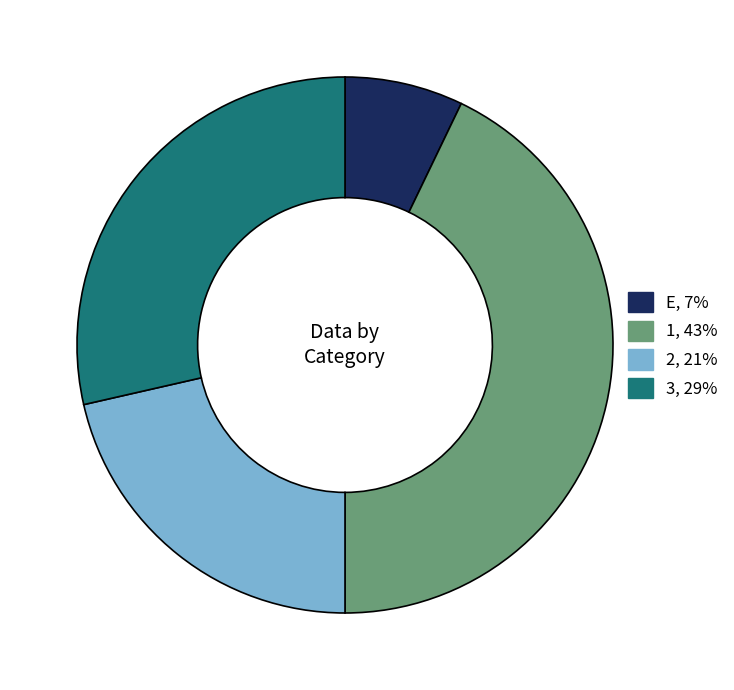

Does 1, 43% represent more than half of the total?

No